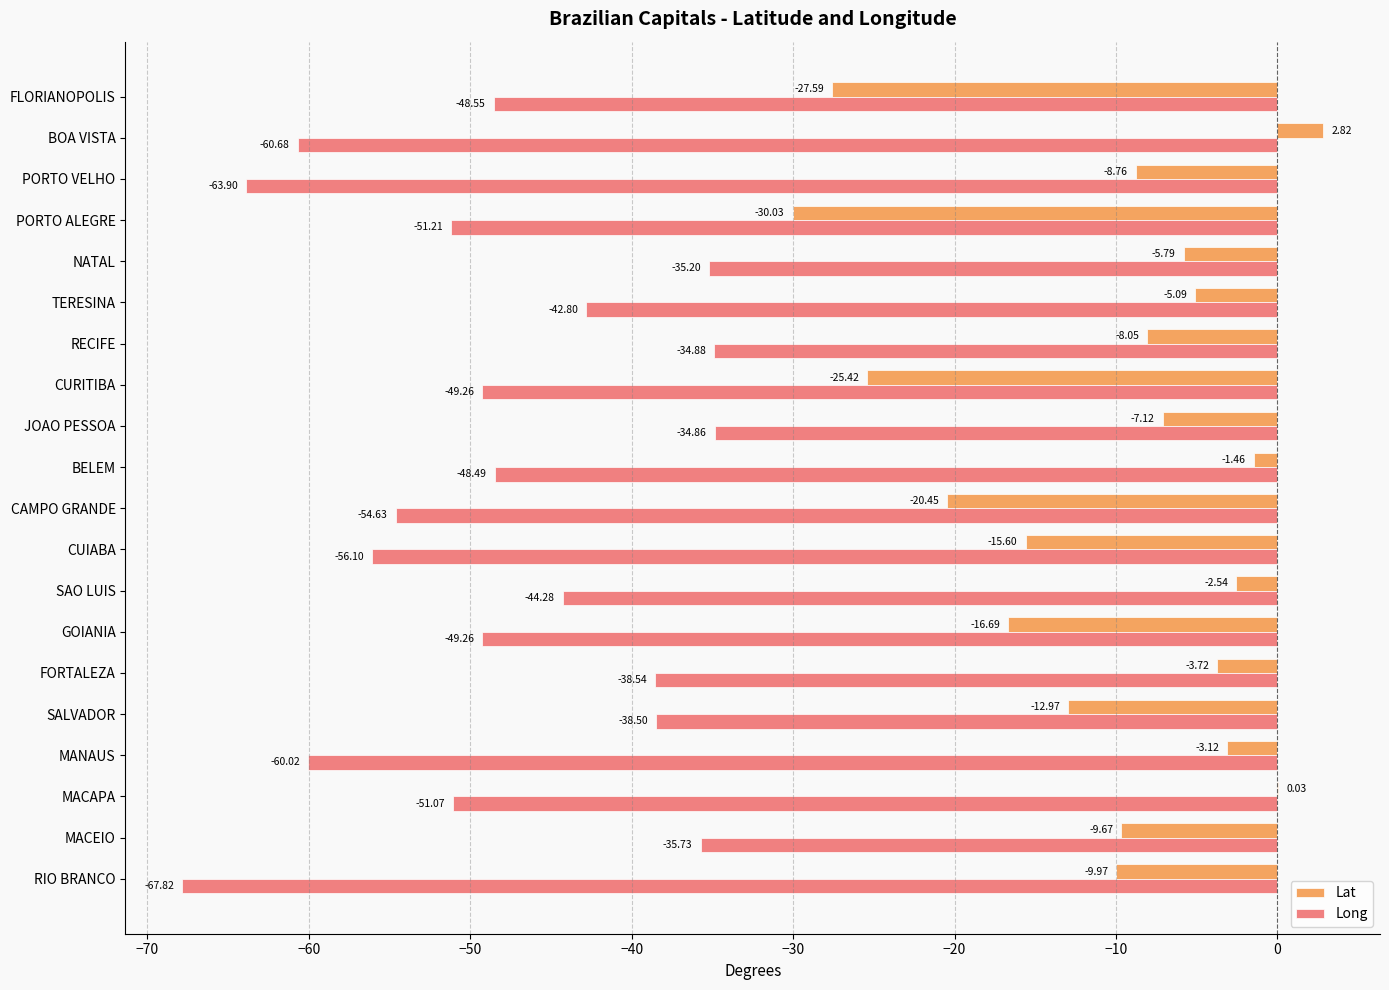

What is the sum of all Long values?

-965.8